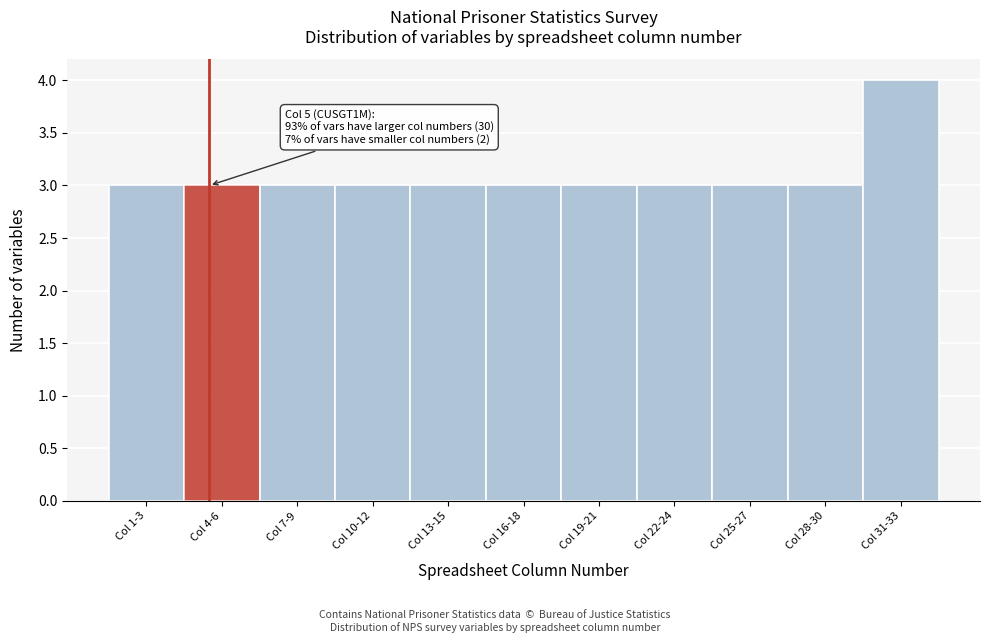

Reading left to right, what are all the values shown in this chart?

Col 1-3=3	Col 4-6=3	Col 7-9=3	Col 10-12=3	Col 13-15=3	Col 16-18=3	Col 19-21=3	Col 22-24=3	Col 25-27=3	Col 28-30=3	Col 31-33=4